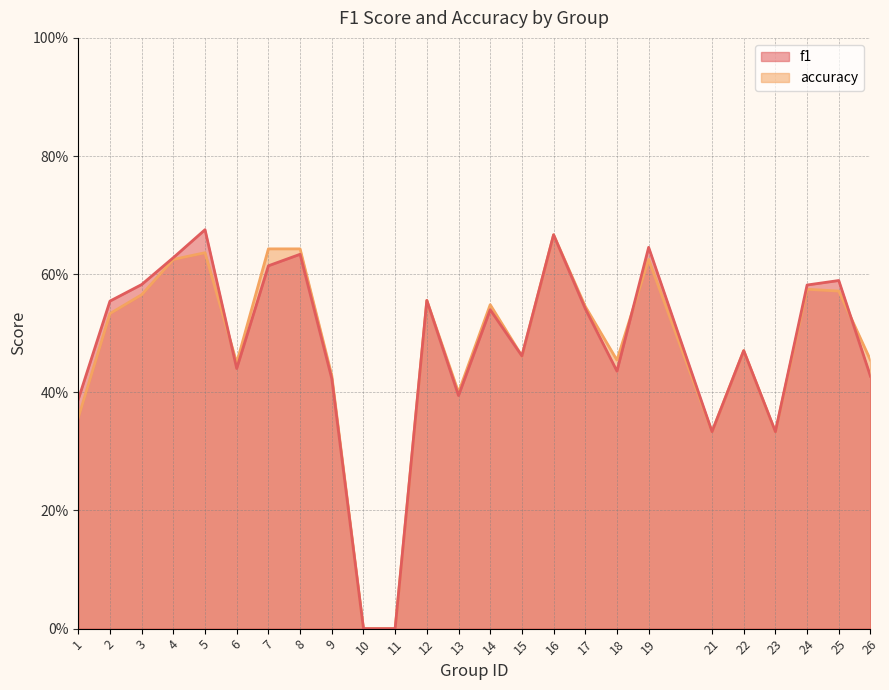

At which category does f1 reach its first local valley?

6